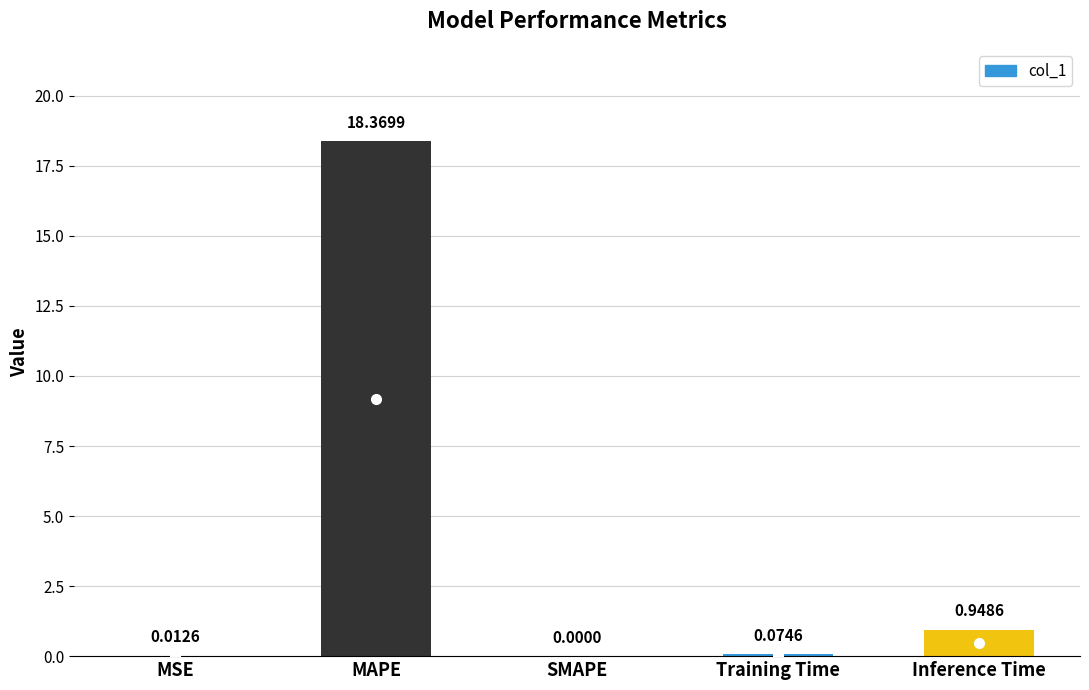

Count the number of data series in this chart.

1